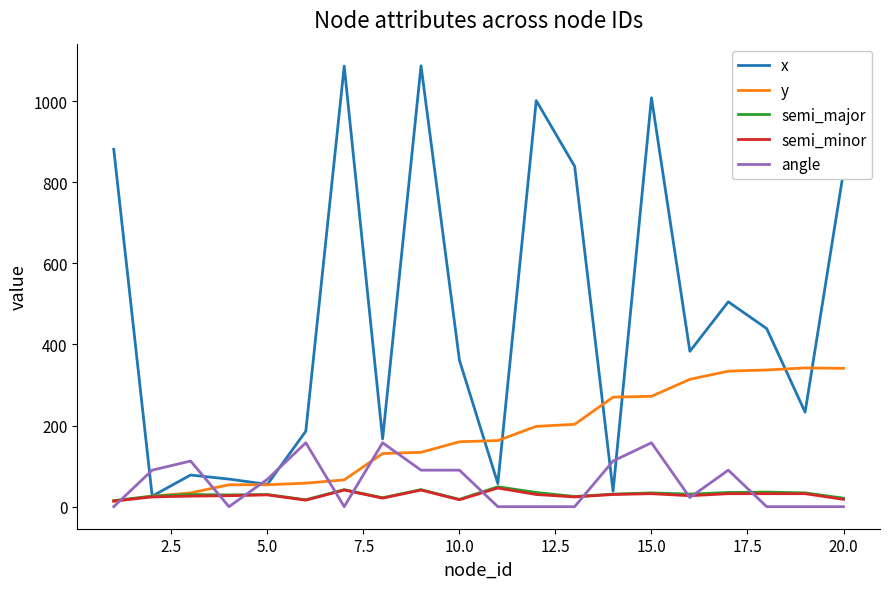

How many series are shown in this chart?

5